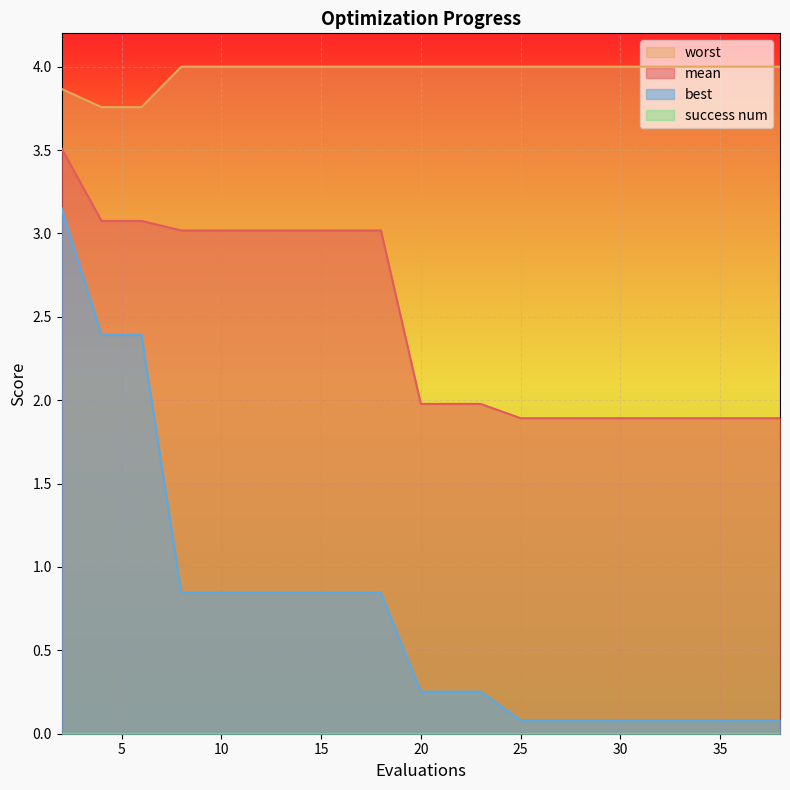

At which label is mean closest to 2?

20